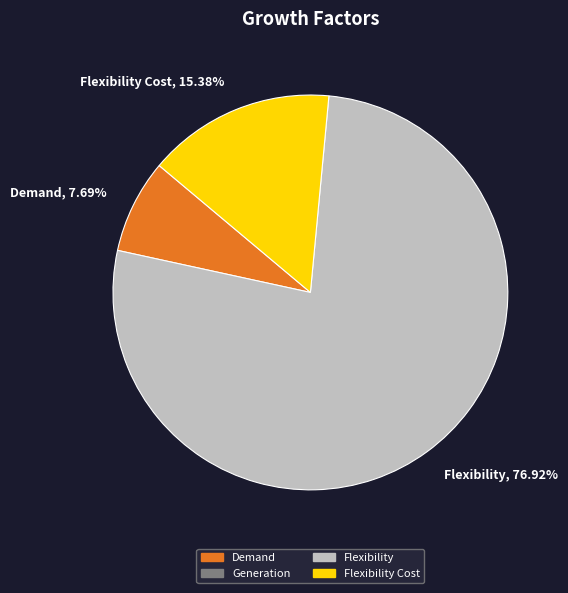

Which category has the smallest portion of the pie?

Demand